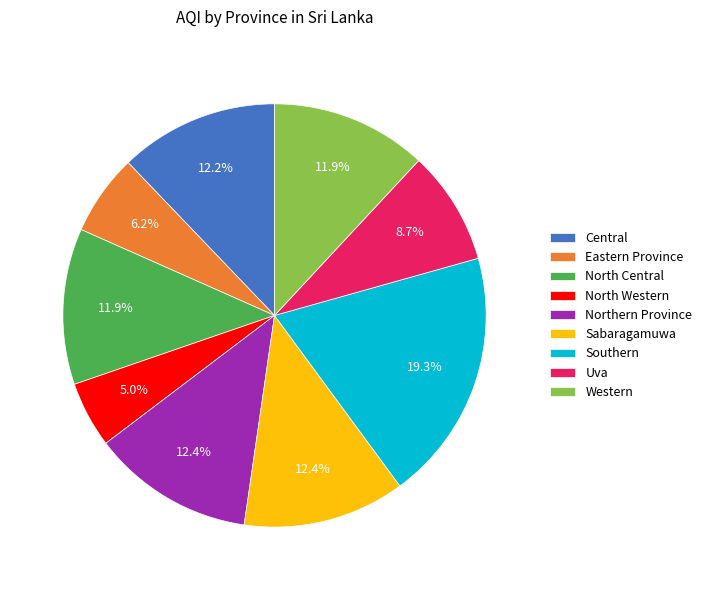

Which category has the biggest portion of the pie?

Southern